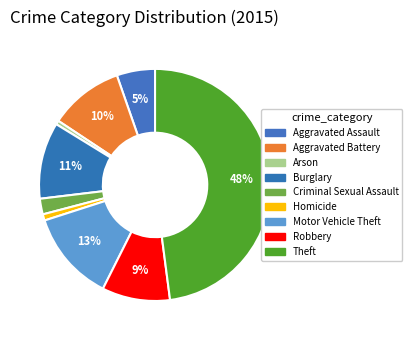

Count the number of slices in the pie.

9